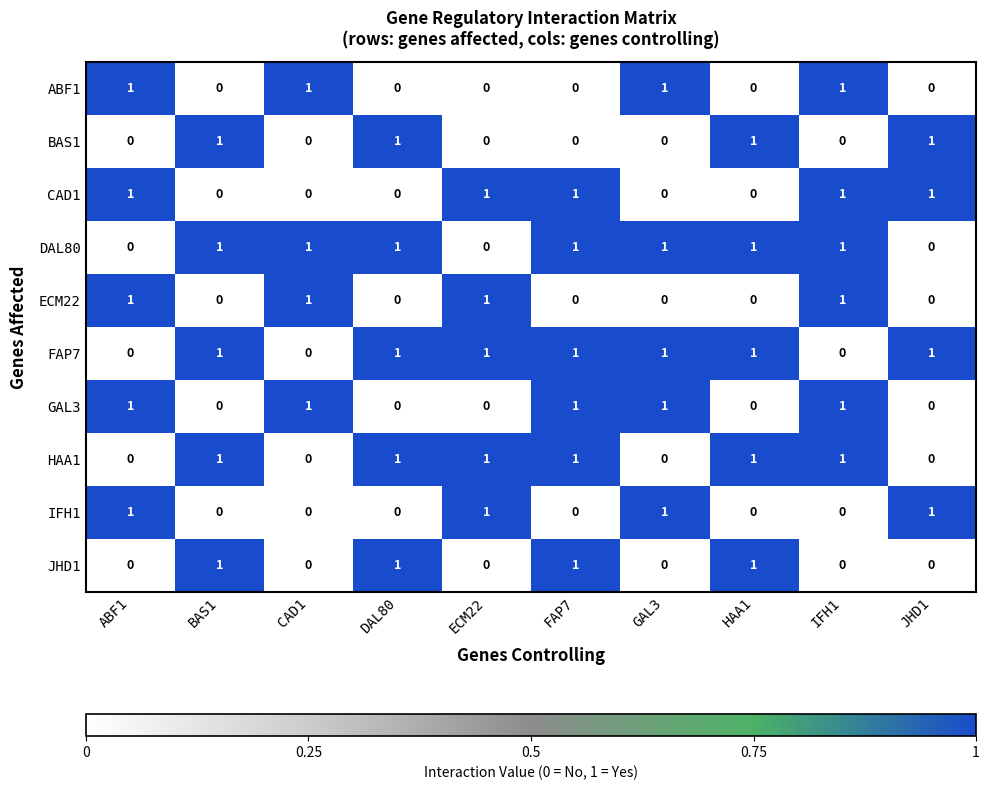

What is the total value across all series at ECM22?

5